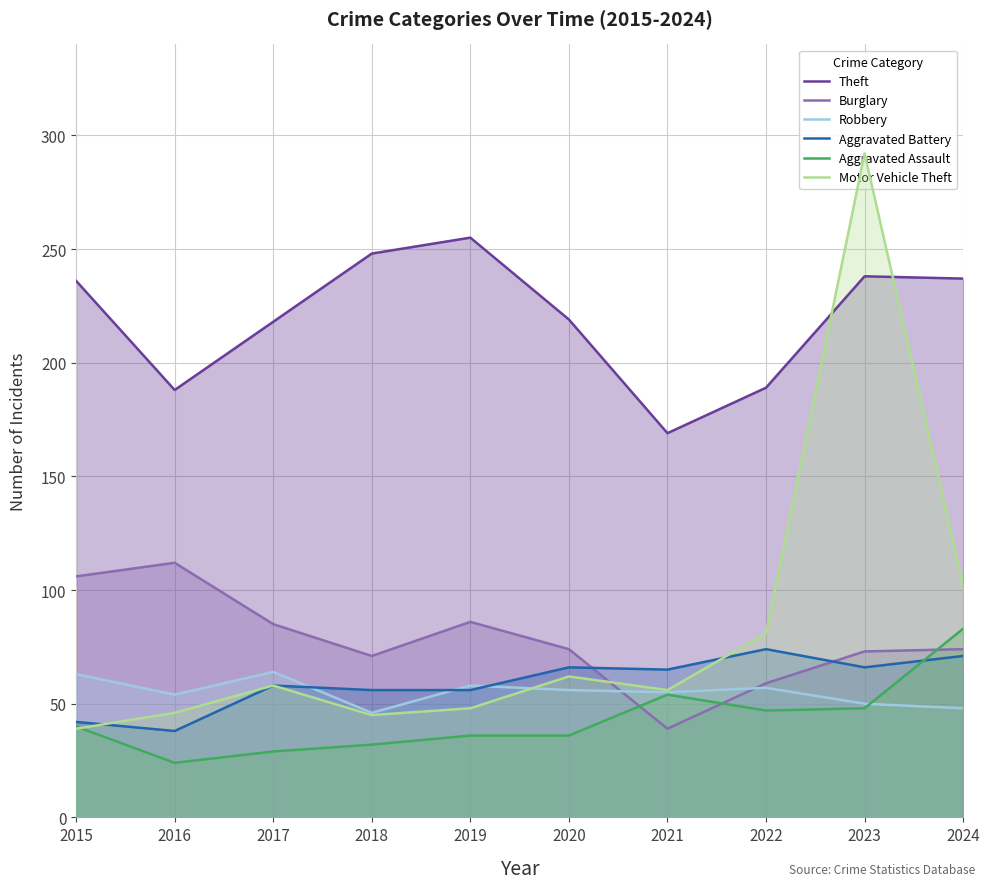

Which series has the largest total across all categories?

Theft